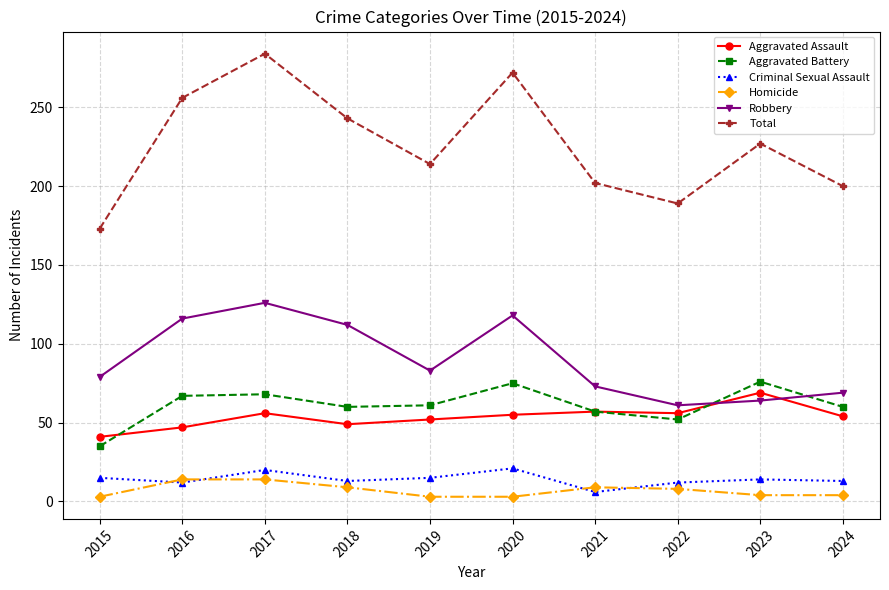

Does the chart display data point markers on the line(s)?

Yes